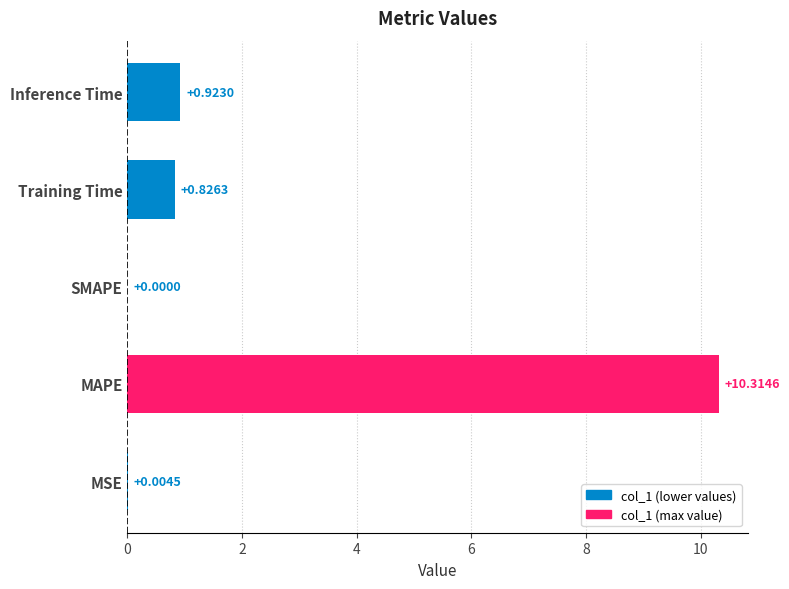

Where is the data nearest to the value 5?

Inference Time